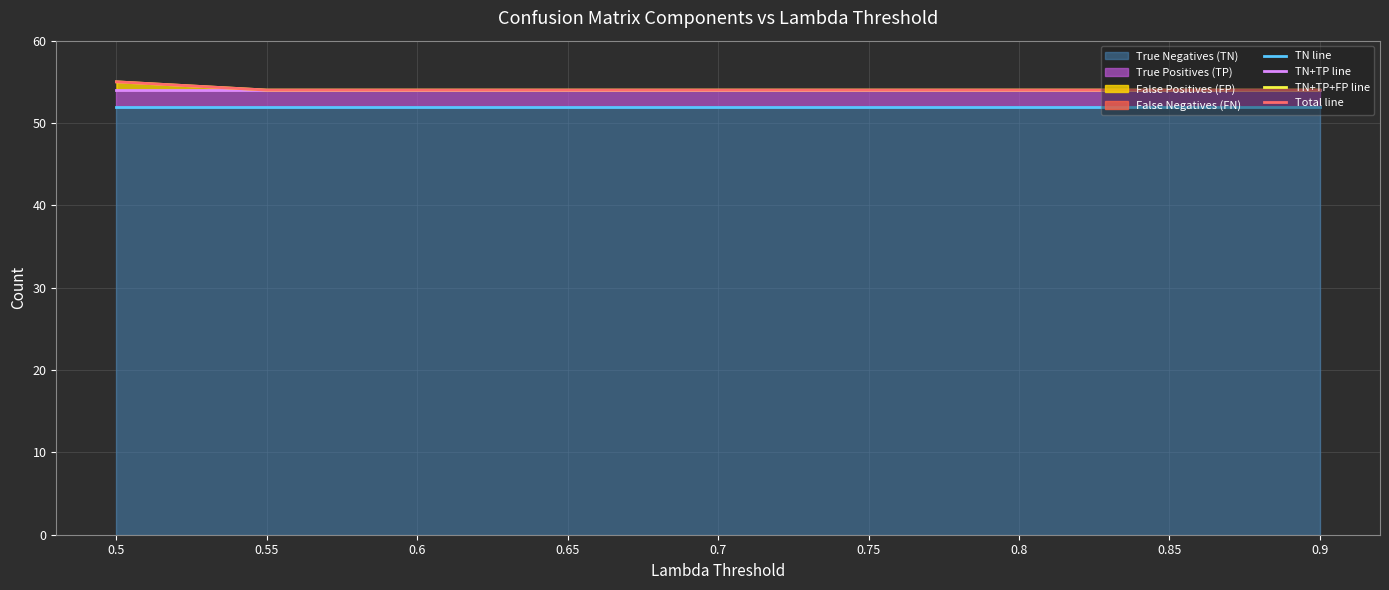

Which series has the widest spread of values?

TN+TP+FP line